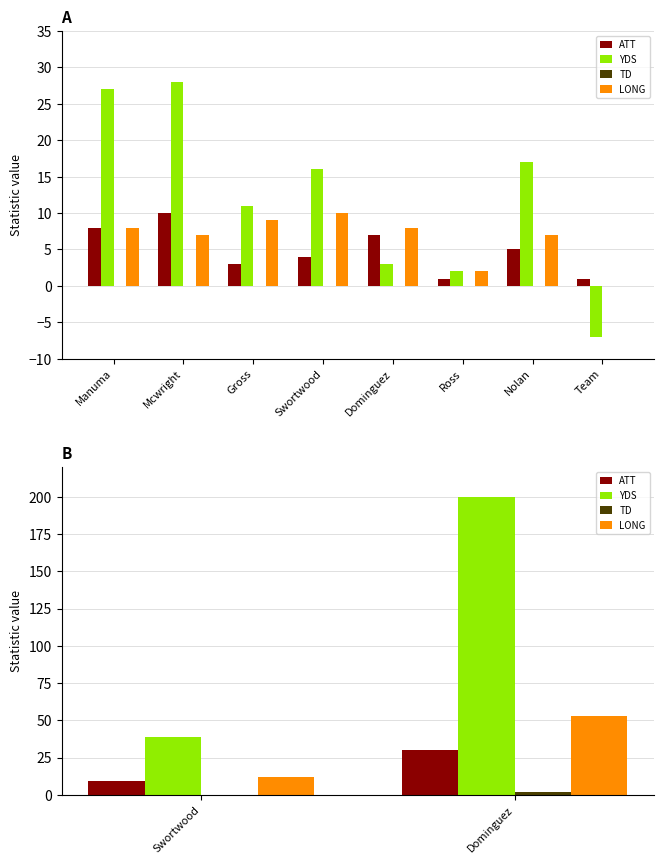

What position from the left is Swortwood?

1